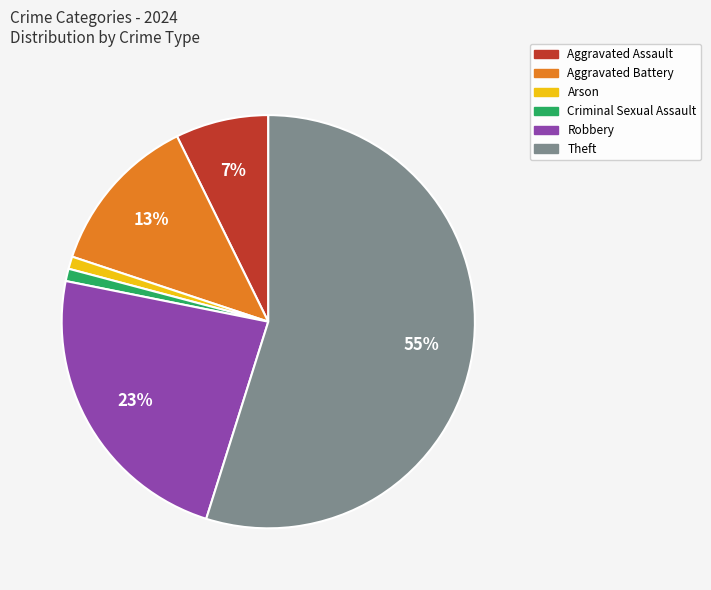

What is the ratio of the value at Aggravated Assault to the value at Robbery?

0.3